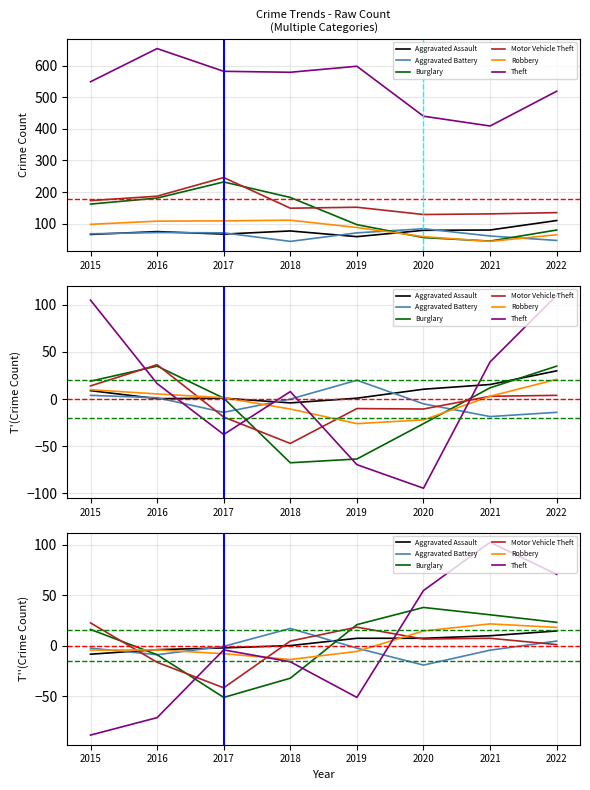

How many data points does each series have?

8